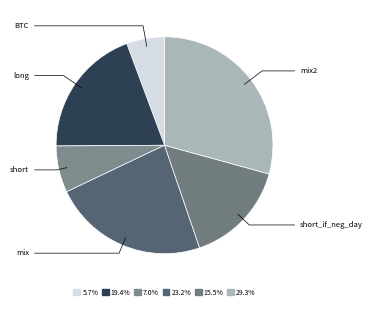

Count the number of slices in the pie.

6